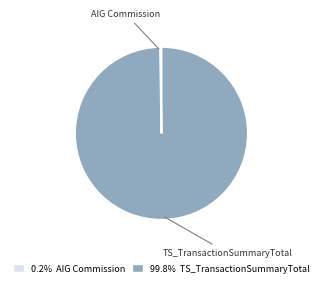

What is the largest slice in the pie chart?

TS_TransactionSummaryTotal